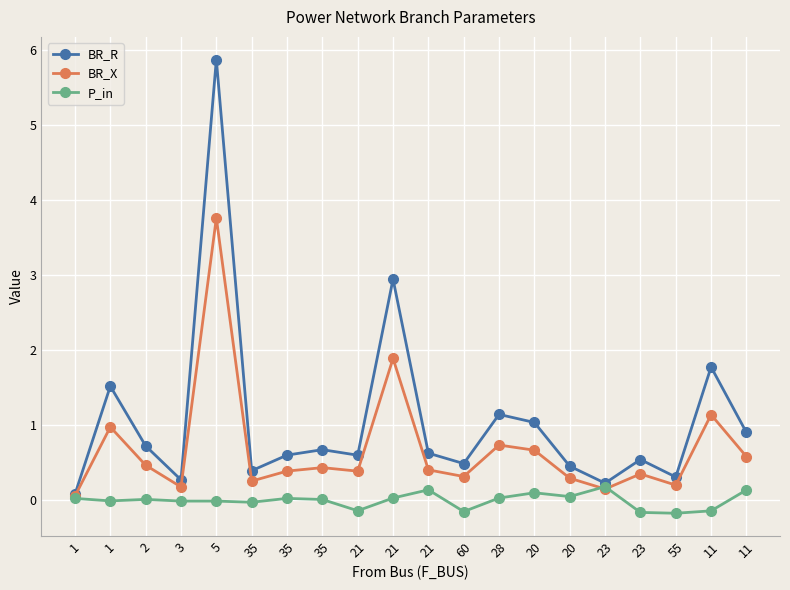

How many lines are shown in the chart?

3